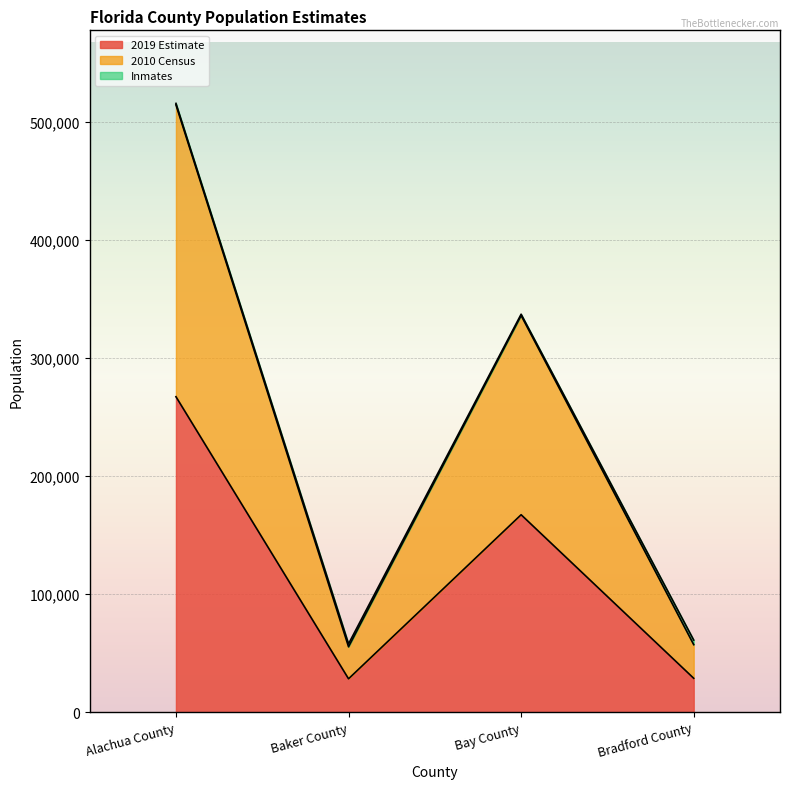

True or false: 2019 Estimate has a value of 167283 at Bay County.

True